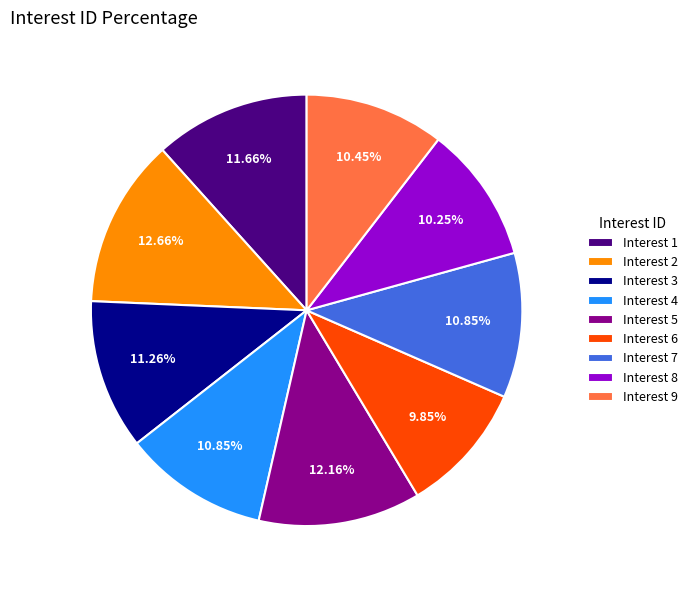

Is there any slice that represents more than half of the pie?

No